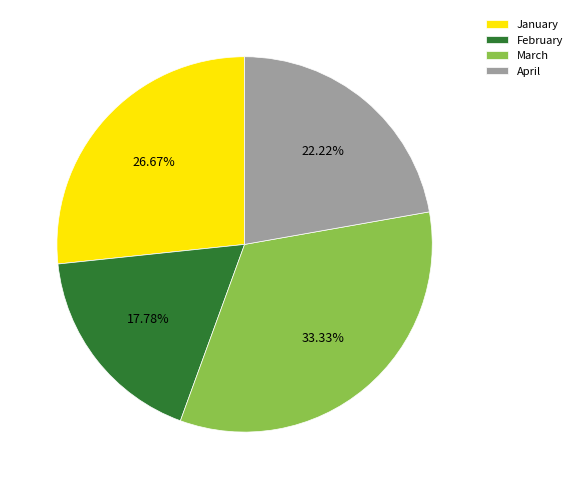

Between January and March, which is larger?

March